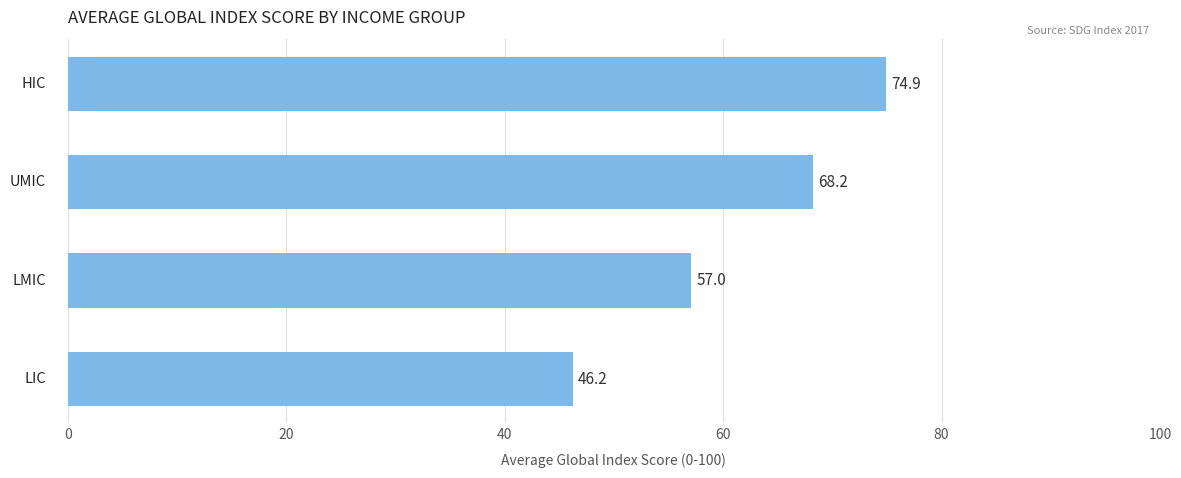

What is the greatest value displayed?

74.9